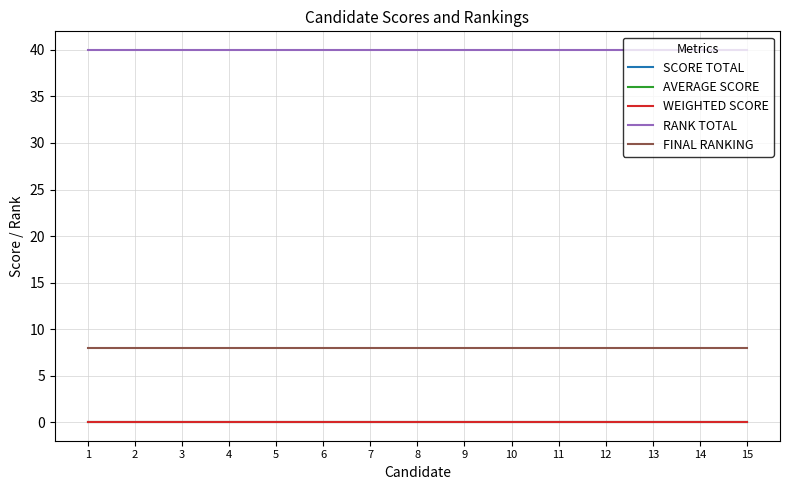

At which label is SCORE TOTAL closest to 0?

1